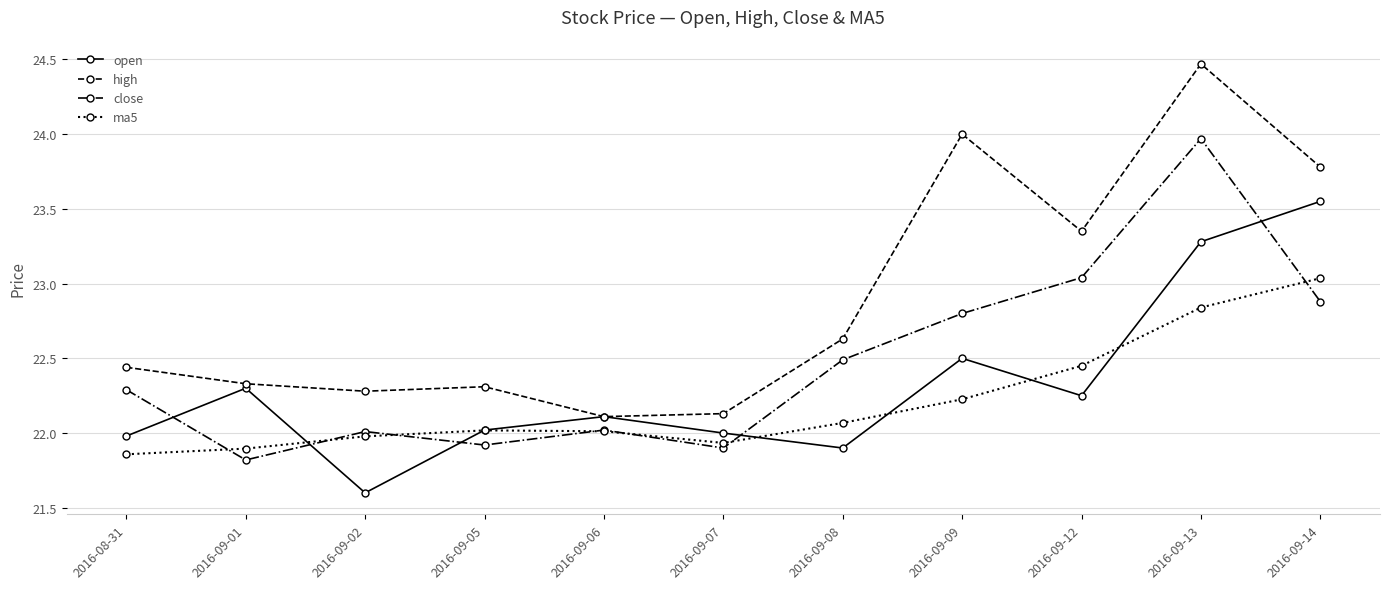

What is the minimum value for open?

21.6